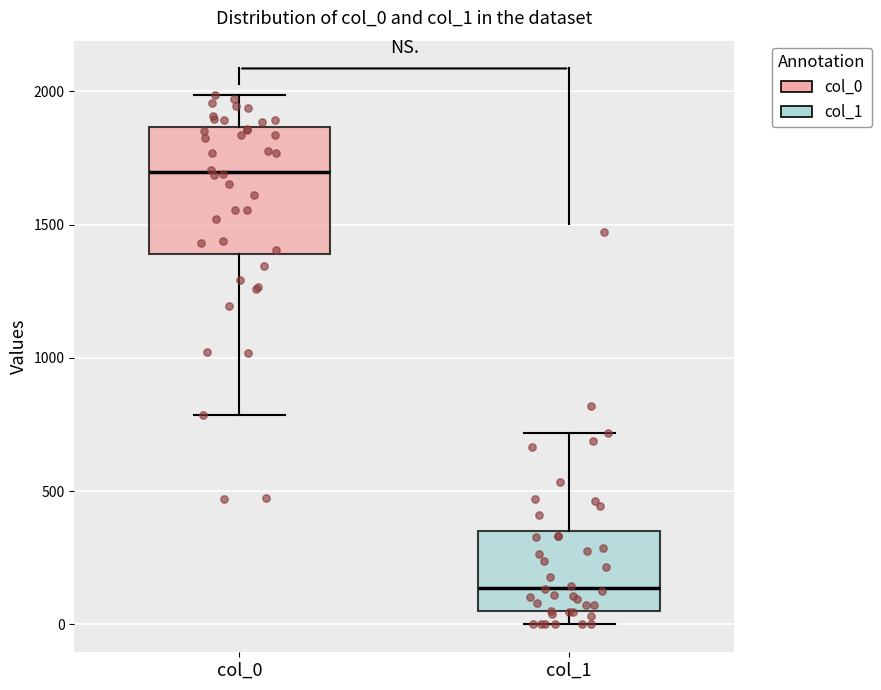

Which box has the lowest median line?

col_1